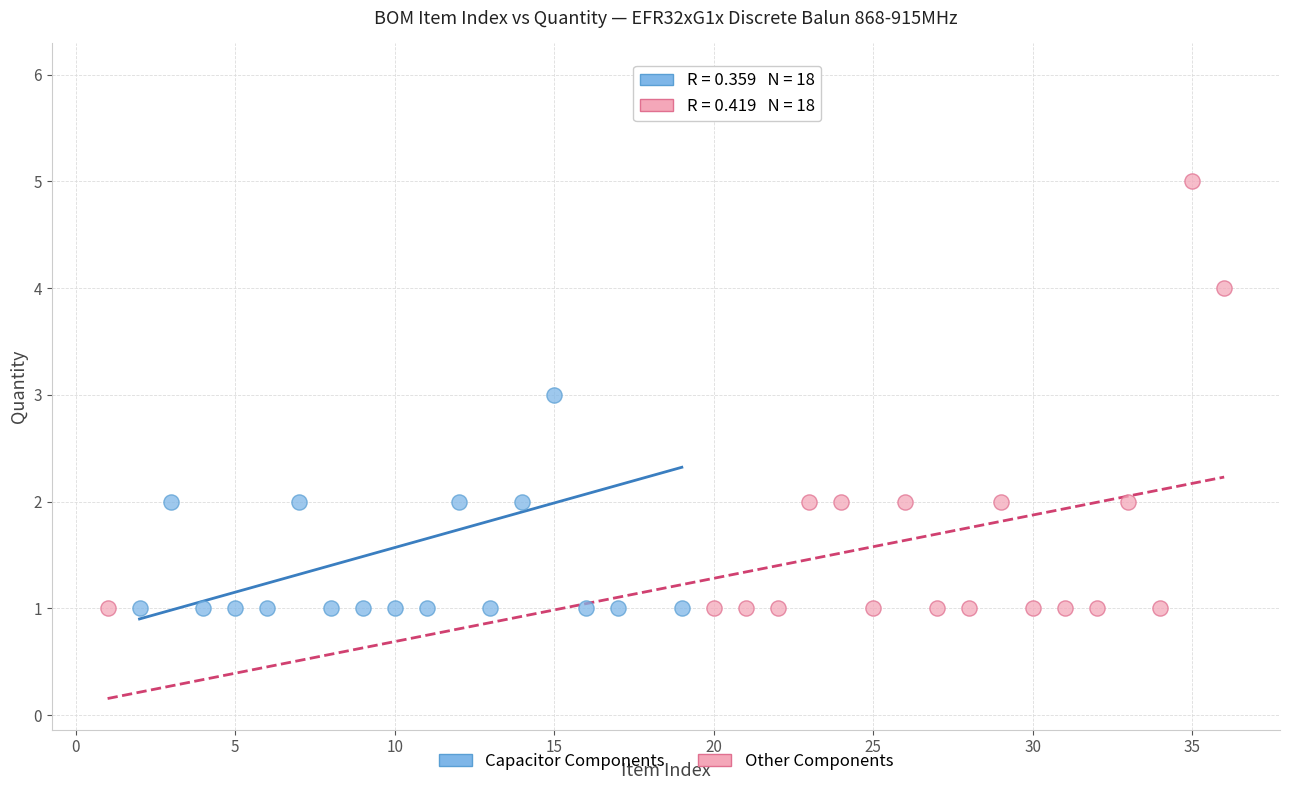

What are all the series names shown in the legend?

Capacitor Components, Other Components